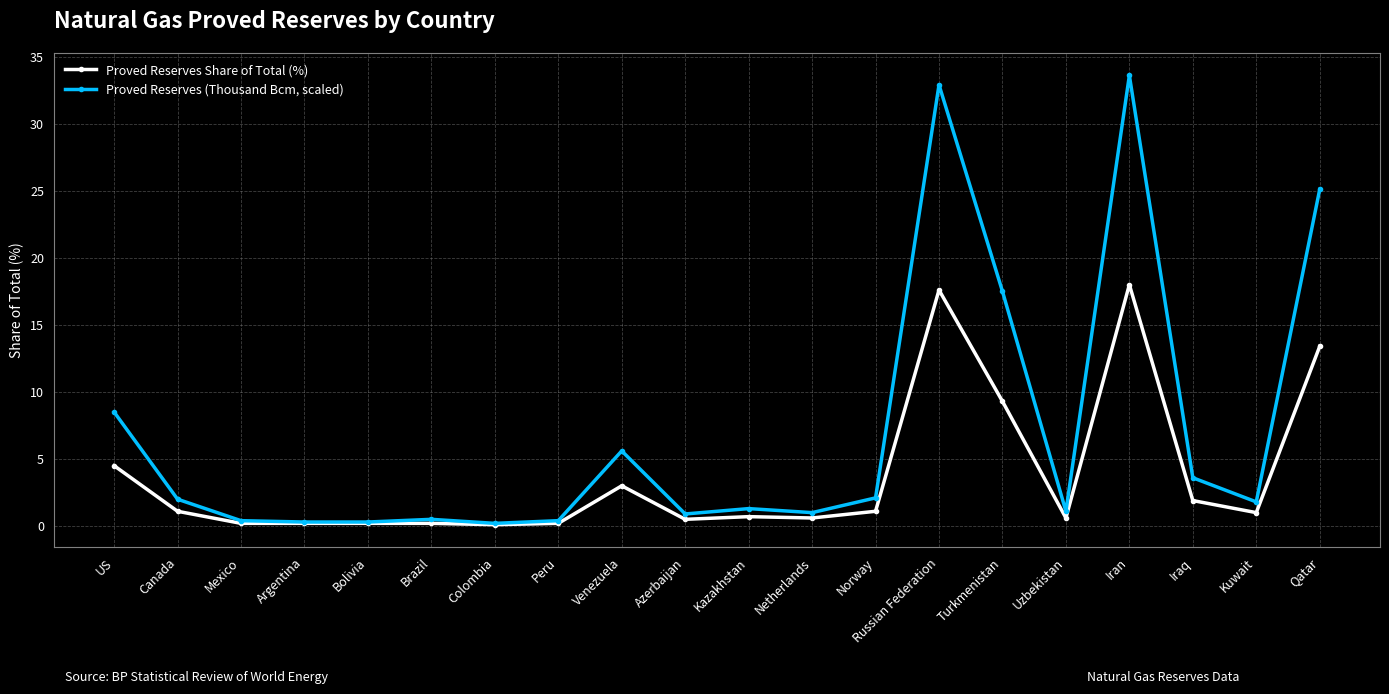

The Proved Reserves (Thousand Bcm, scaled) series shows 8.4 at Venezuela. True or false?

False